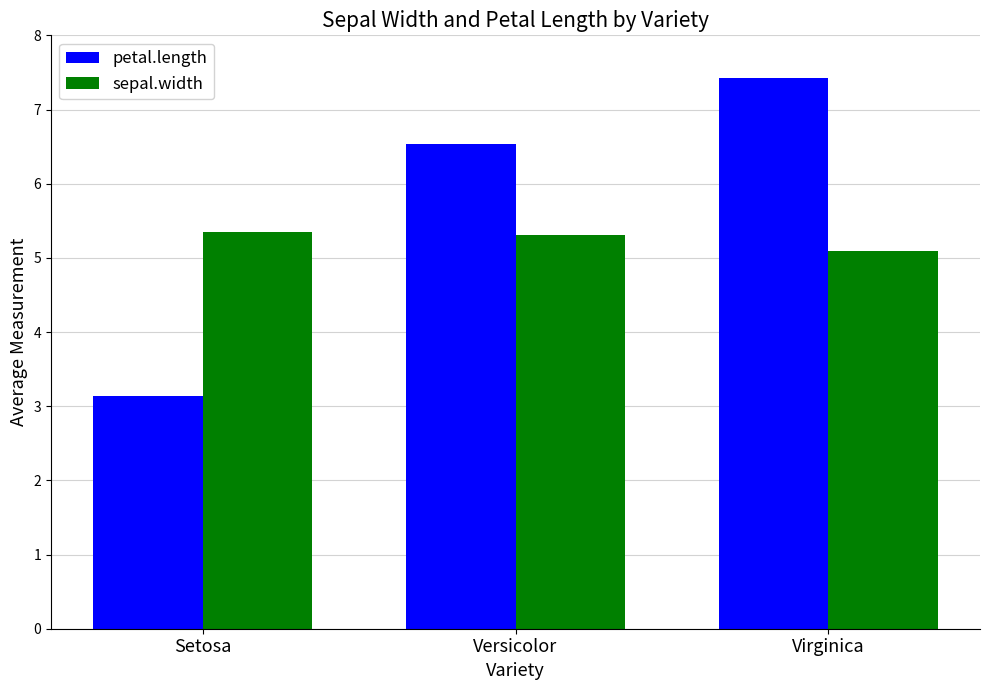

What is the label of the 1st bar from the left?

Setosa